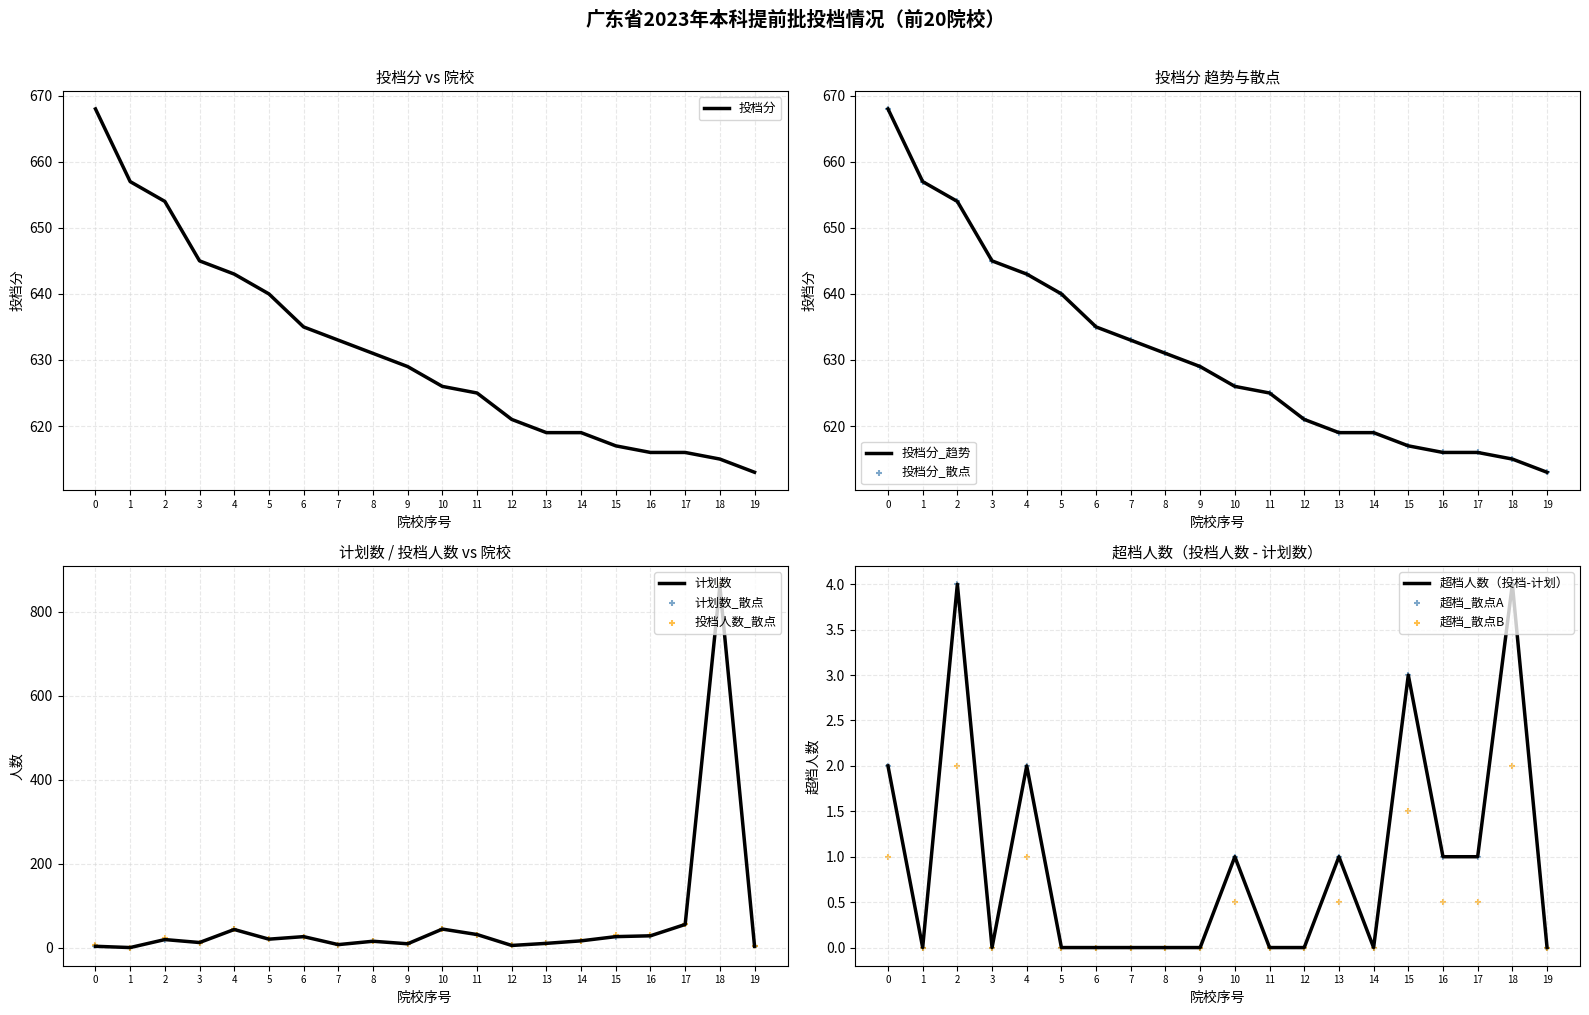

Which series contains the highest Y value?

投档人数